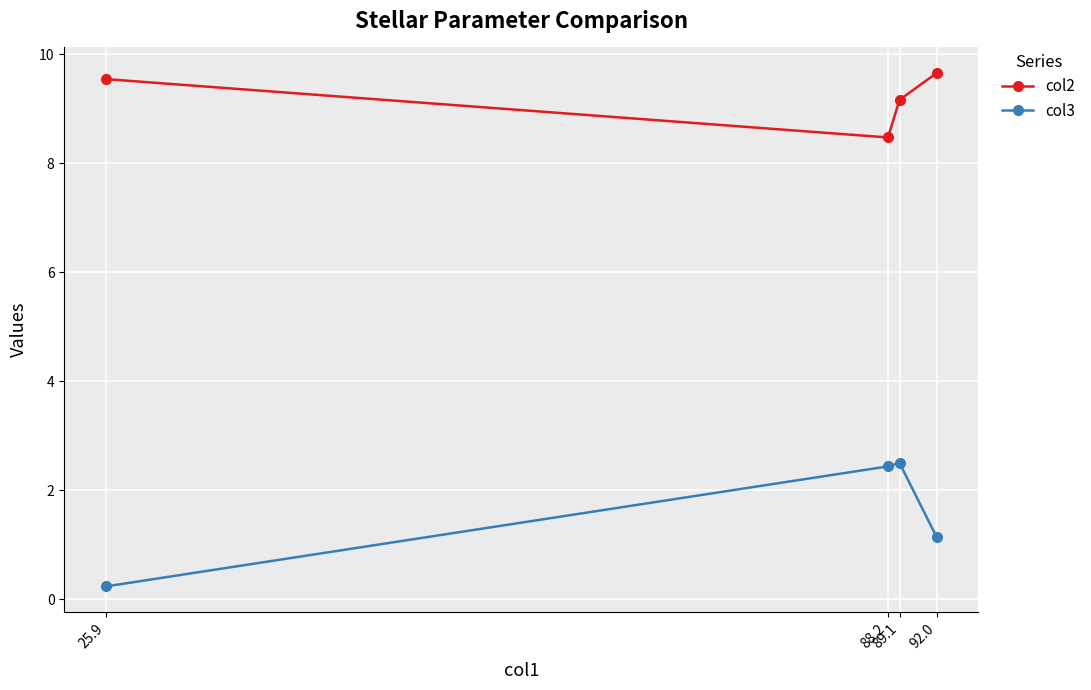

What is the maximum value for col3?

2.5